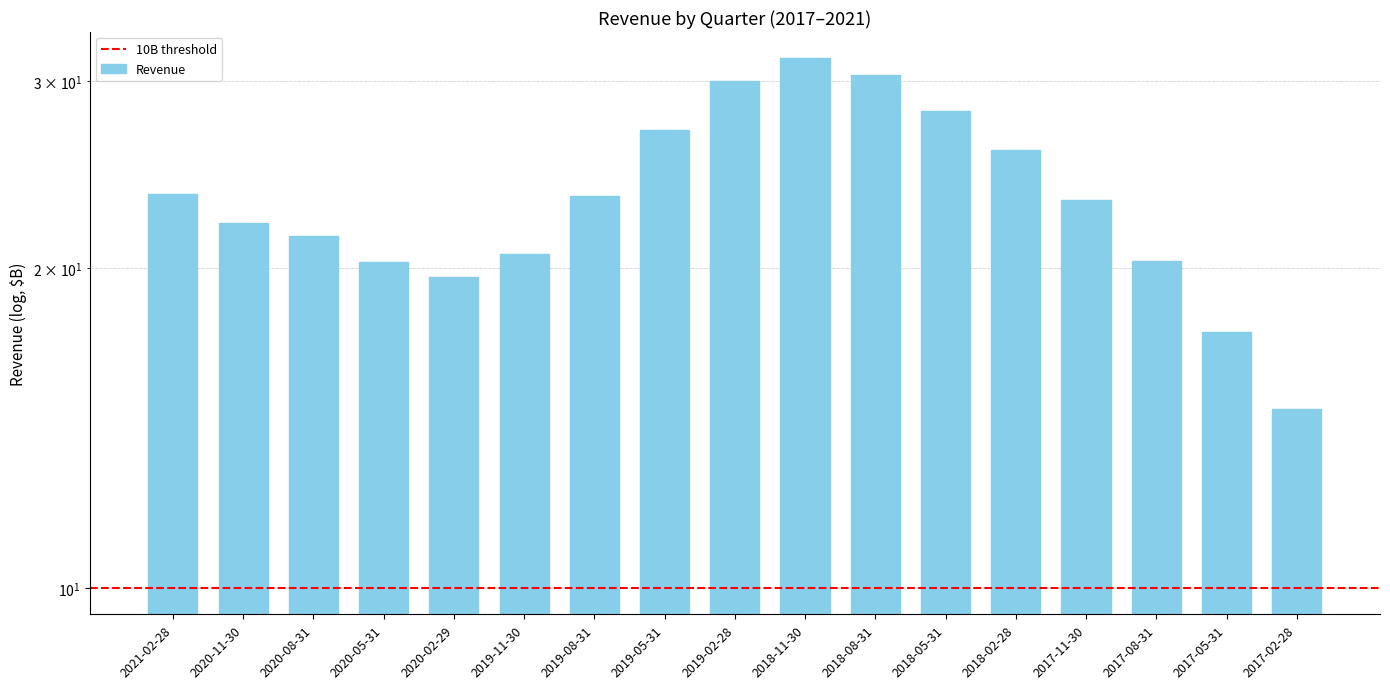

What is the sum of all values?

399.3